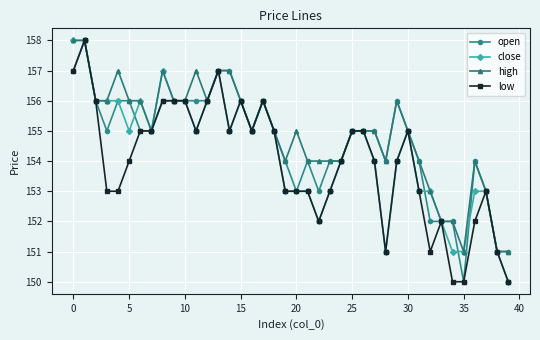

What is the minimum value for high?

151